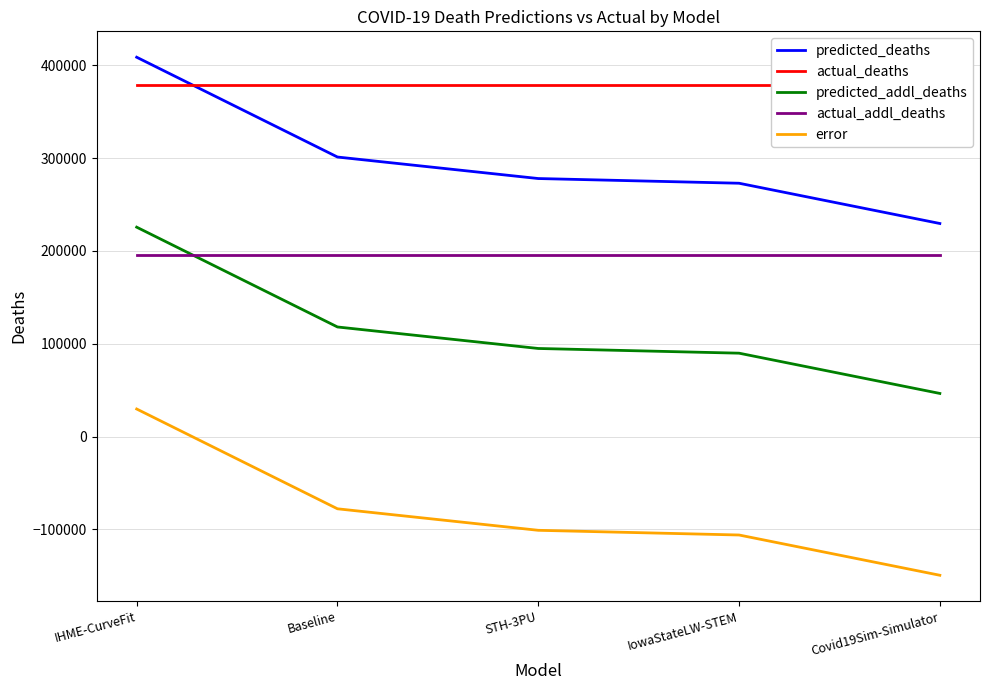

Is the value of actual_addl_deaths at IHME-CurveFit greater than the value of predicted_deaths at IowaStateLW-STEM?

No